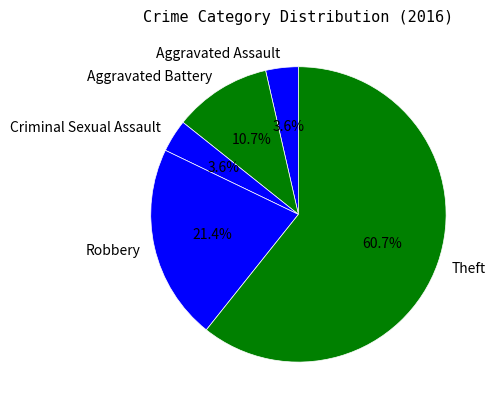

What portion of the pie excludes Aggravated Battery?

89.3%